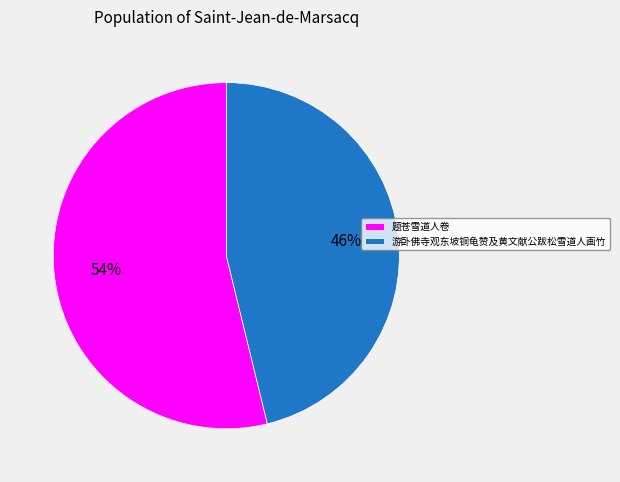

Is it true that 游卧佛寺观东坡铜龟赞及黄文献公跋松雪道人画竹 is 46% of the pie?

True